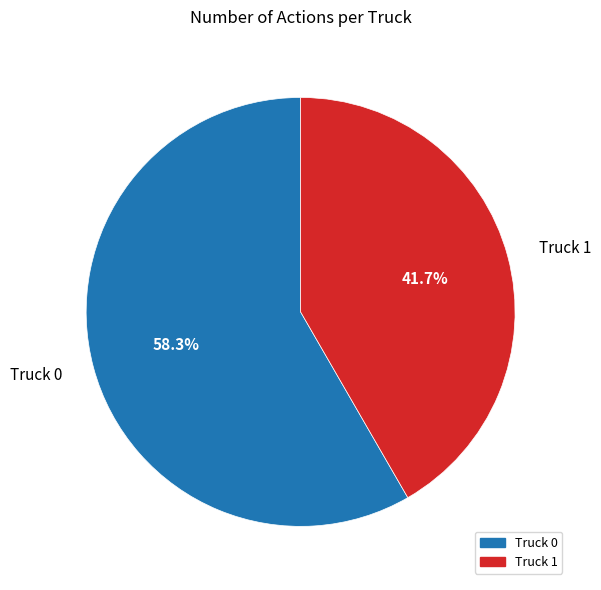

How much of the chart is everything except Truck 1?

58.3%